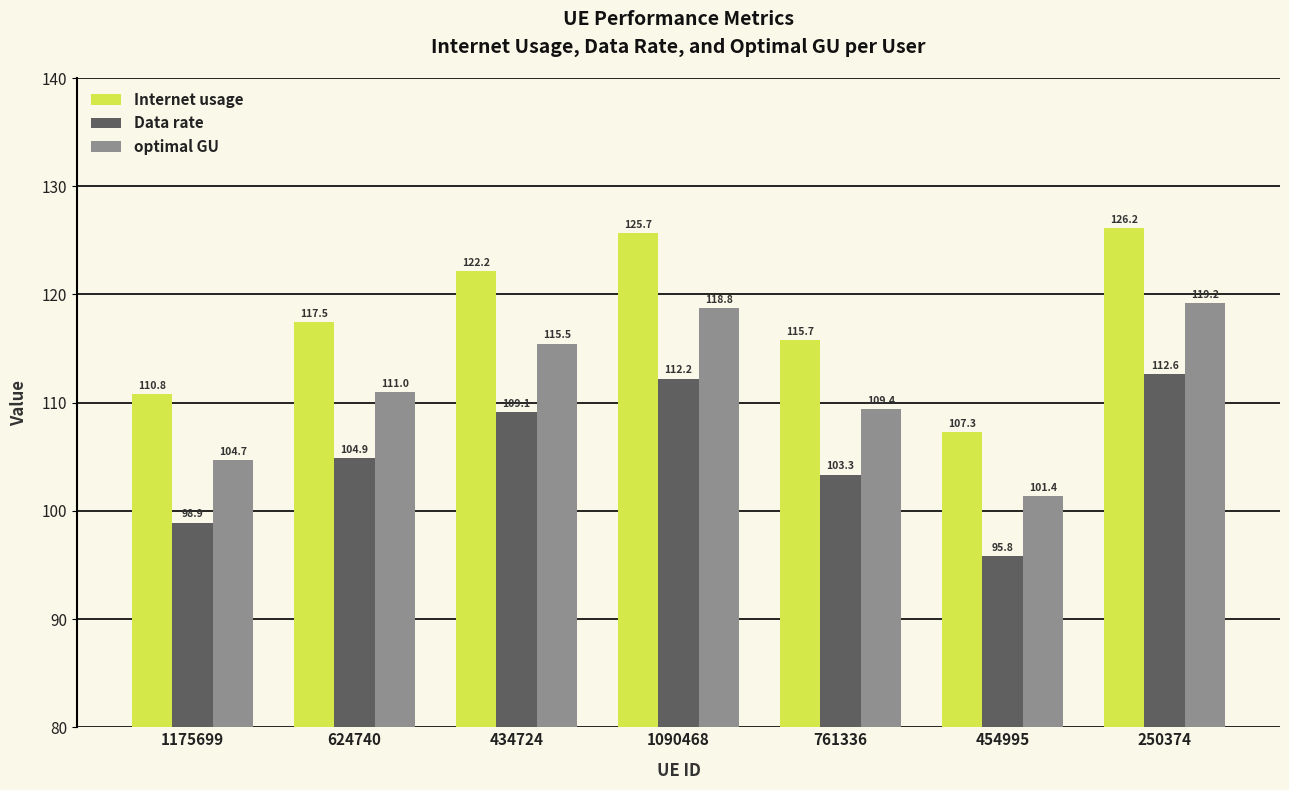

How many groups of bars are there?

7